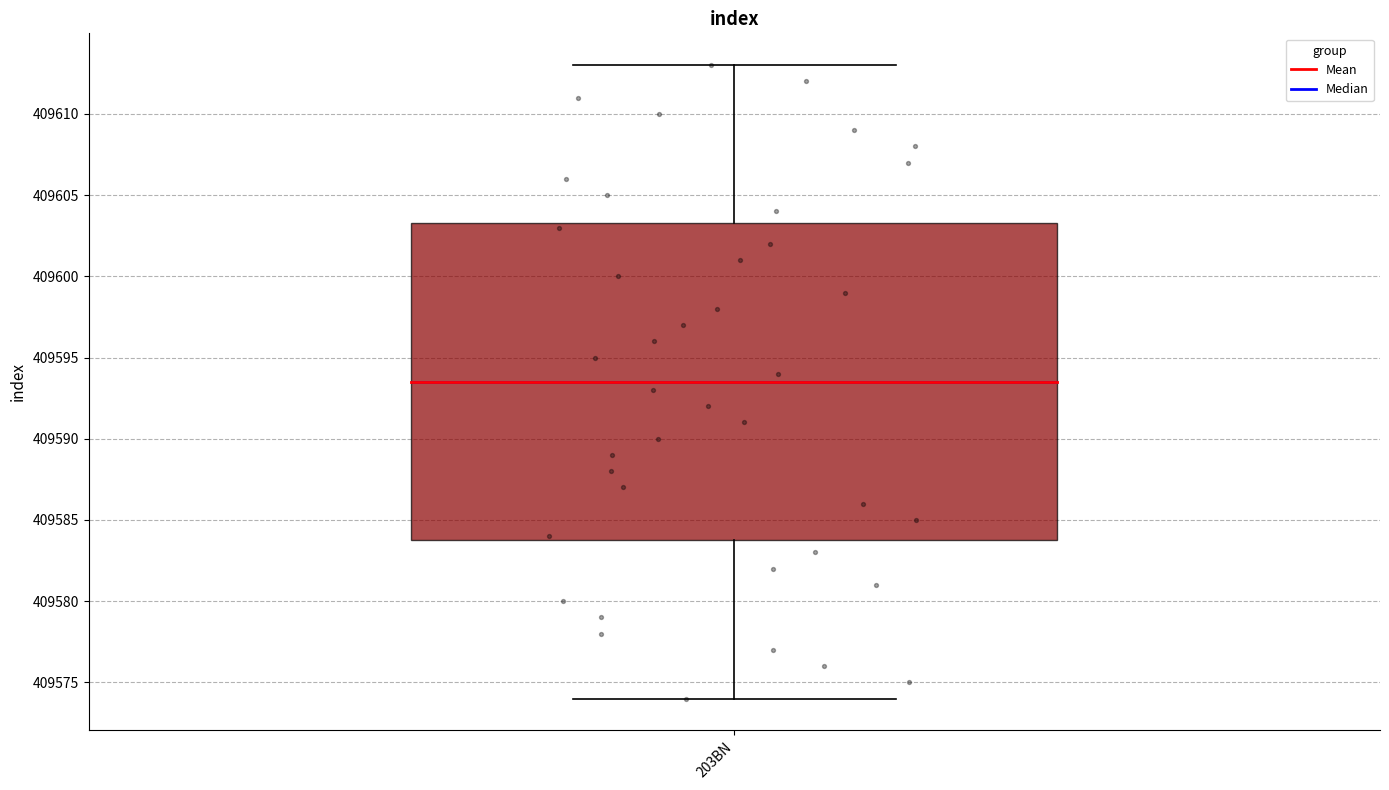

Where does the median line of the box for 203BN sit on the y-axis? The values are not printed on the chart, so give them approximately, as read against the axis.

409593.5